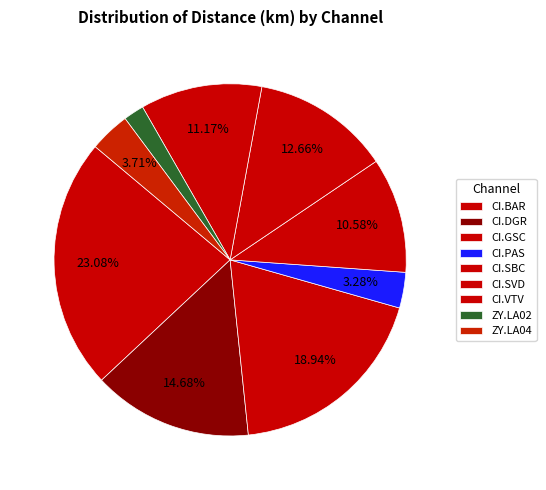

To the nearest percent, what percentage of the pie is CI.GSC?

19%